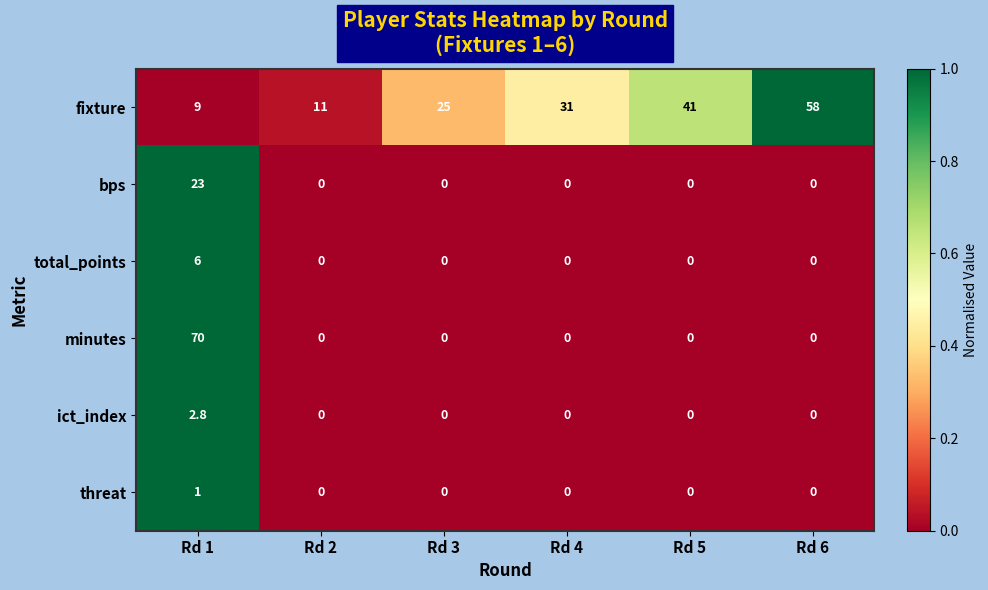

At Rd 1, list the series in order from largest to smallest.

minutes, bps, fixture, total_points, ict_index, threat